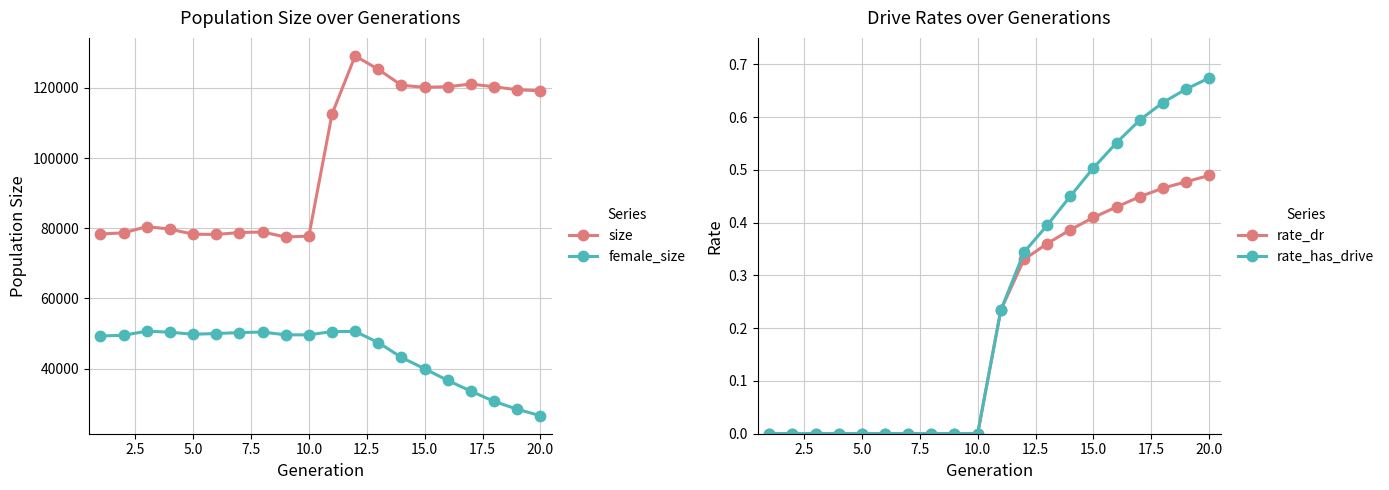

Does the chart have visible grid lines?

Yes